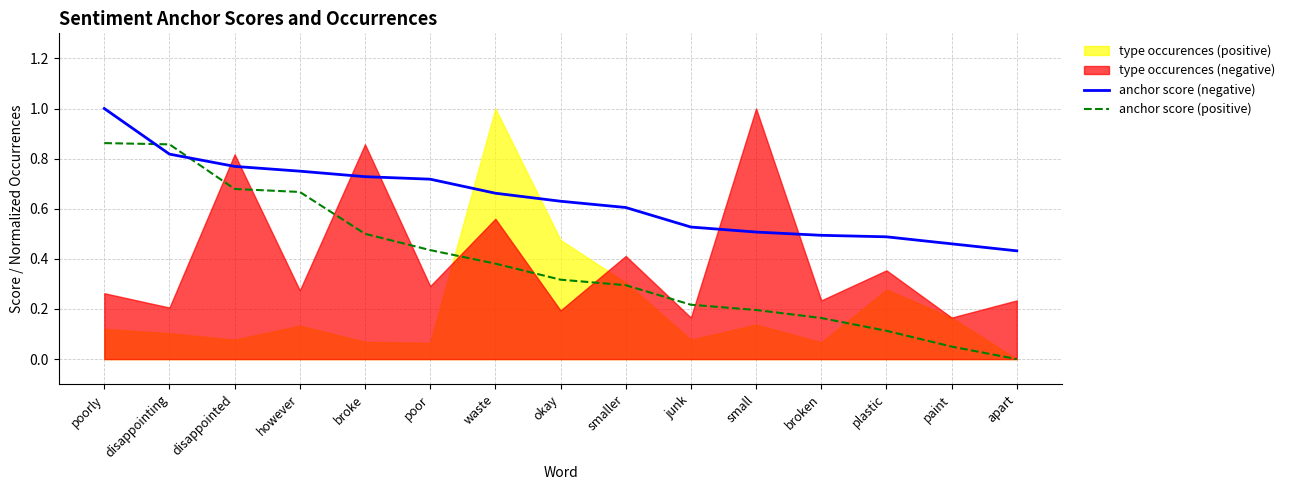

What is the difference between the maximum and second lowest values in the anchor score (positive) series?

0.8